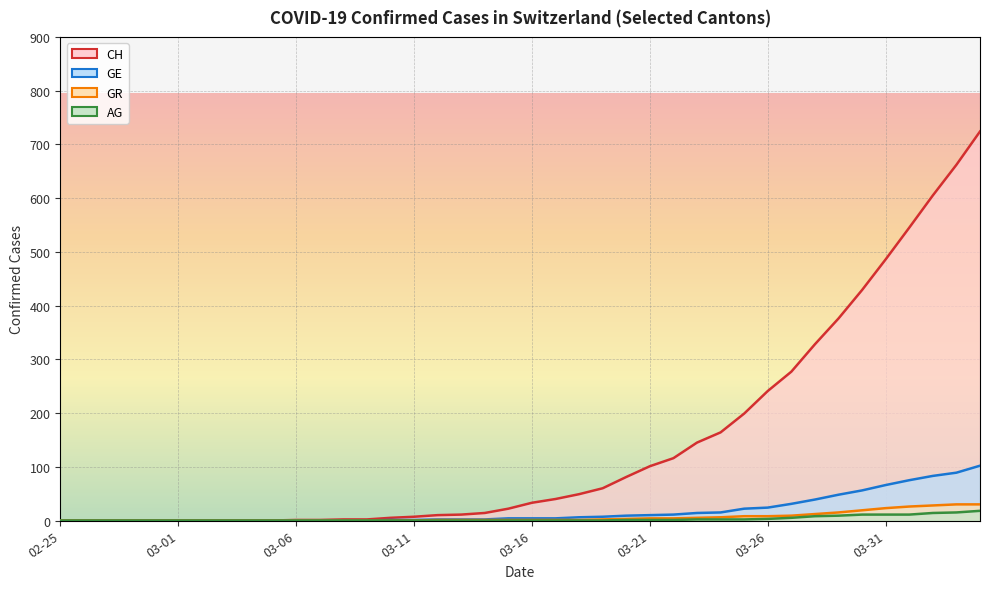

The GE series shows 34 at 2020-03-25. True or false?

False